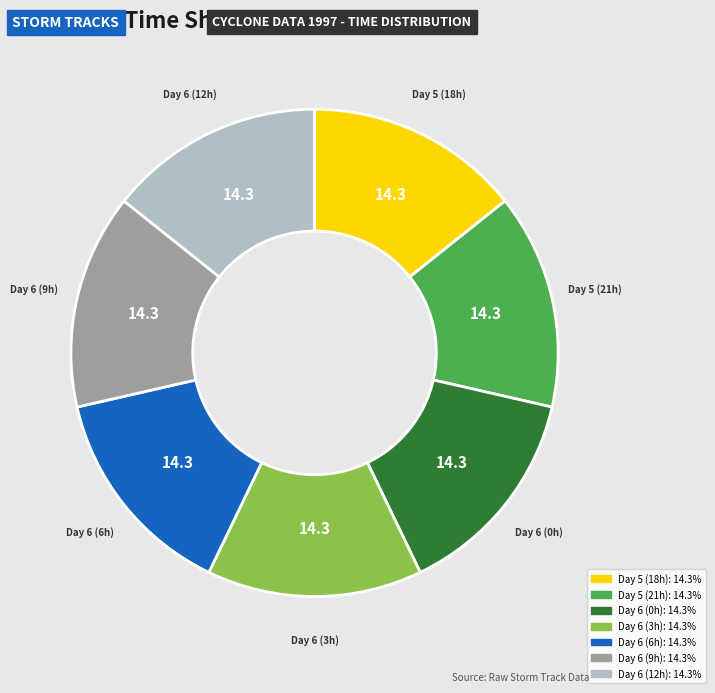

Count the number of slices in the pie.

7